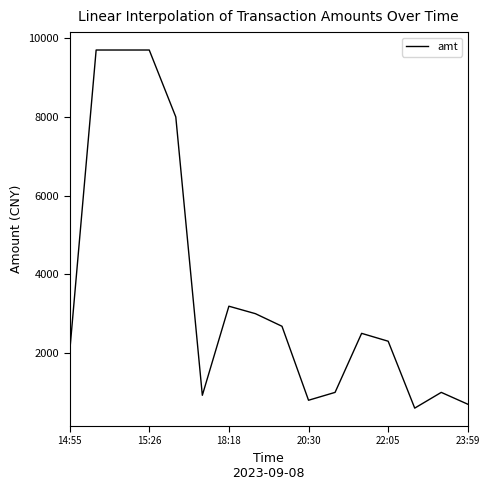

True or false: the data has more than 0 interior local peaks.

True